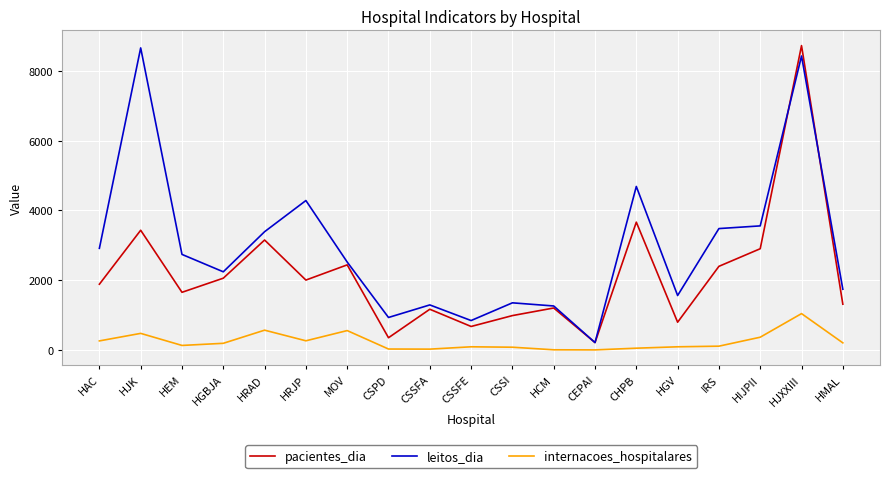

The value of pacientes_dia at HRJP is 3221. True or false?

False